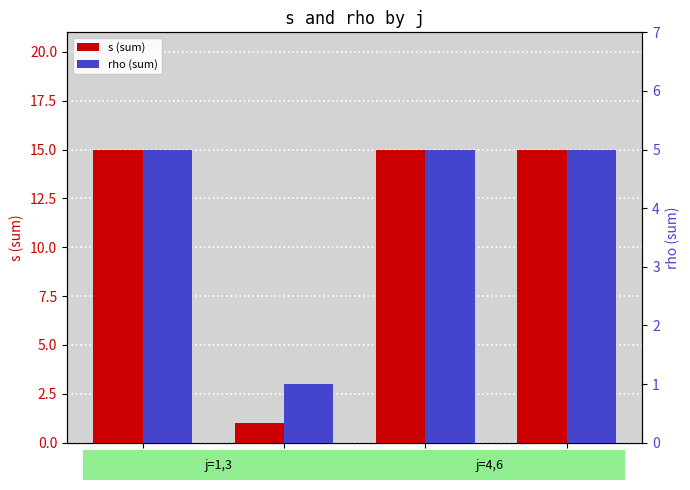

Between j=6 and j=3, which is larger?

j=6